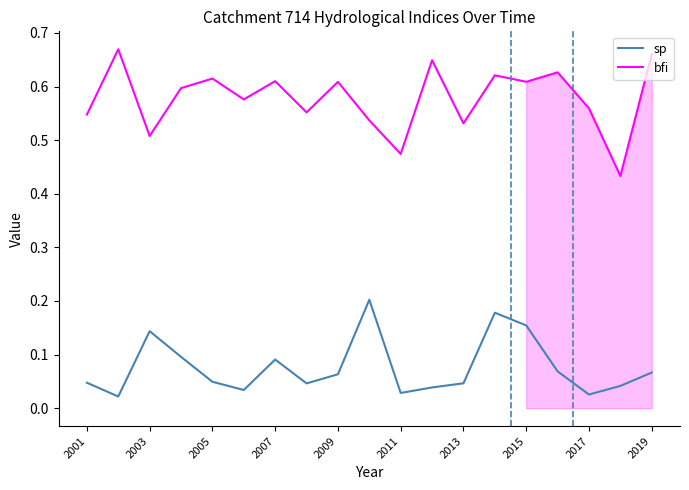

List the series in order of their peak value, lowest first.

sp, bfi